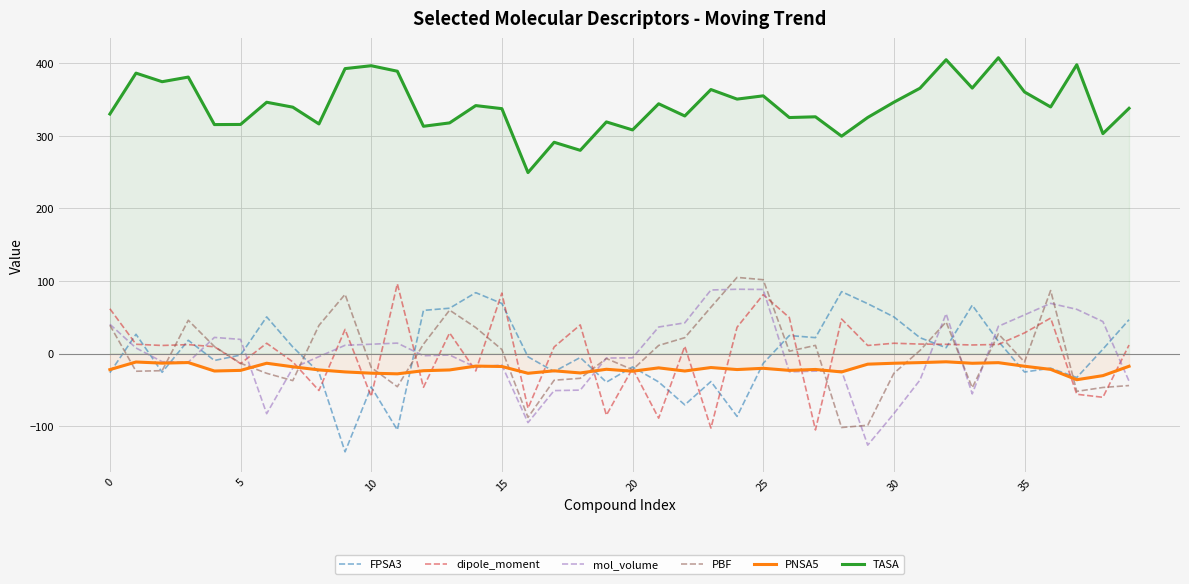

What is the total value across all series at 19?

160.0